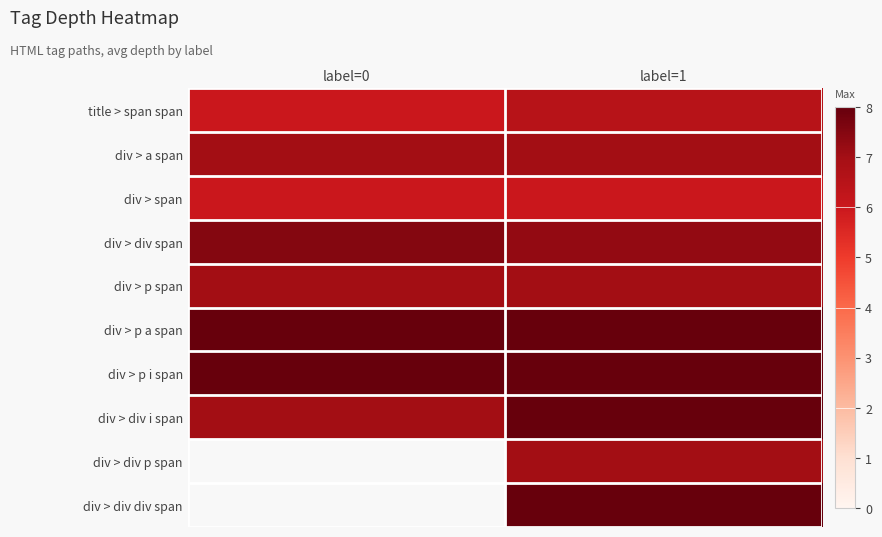

What is the spread (max minus min) of values at label=0?

2.0